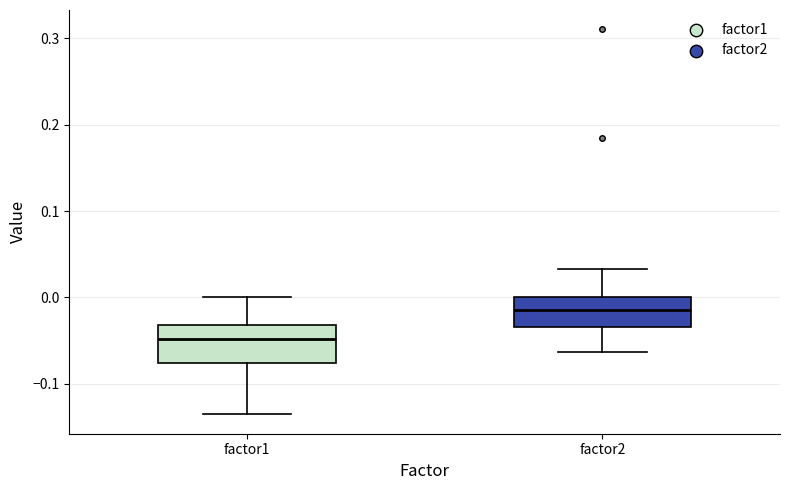

Reading left to right, transcribe this box plot: for each box, give where its median line is, the range the box spans, and where its two whiskers end, as read against the y-axis. The values are not printed on the chart, so give them approximately, as read against the axis.

factor1: median -0.05, box -0.08 to -0.03, whiskers -0.14 to 0.00
factor2: median -0.02, box -0.03 to 0.00, whiskers -0.06 to 0.03